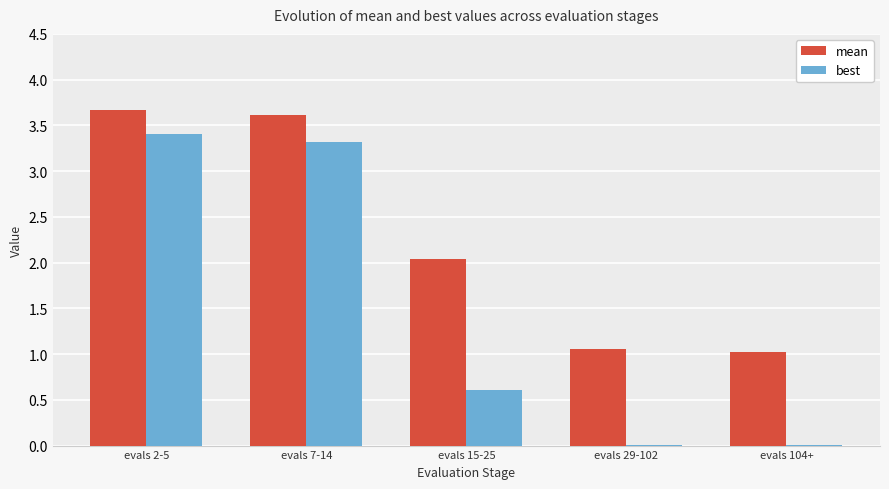

Which series changed the most between evals 15-25 and evals 29-102?

mean